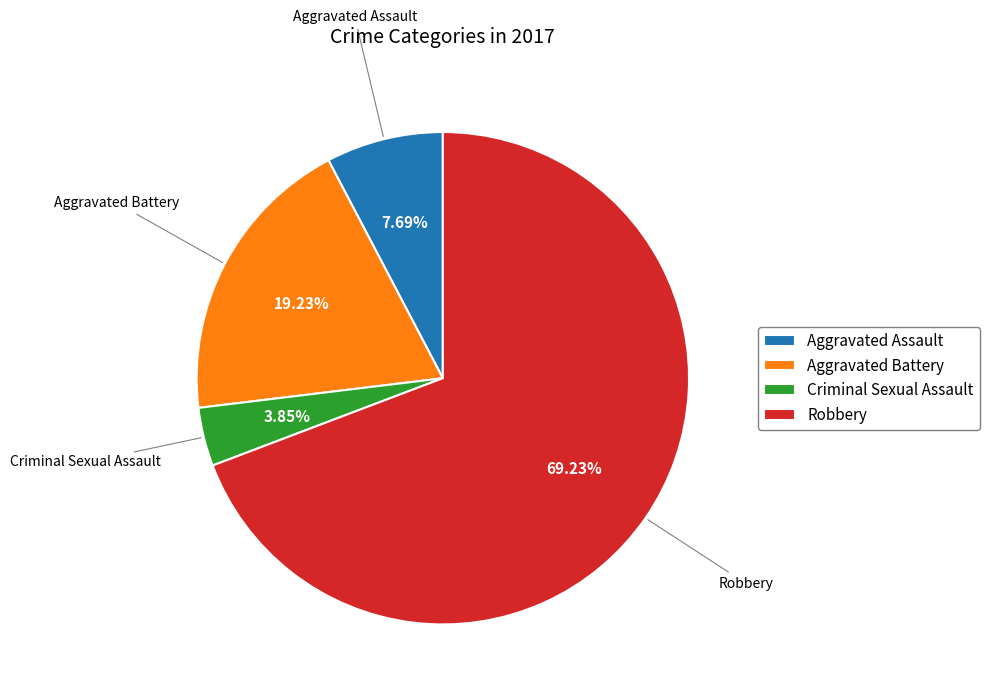

How many slices are in this pie chart?

4